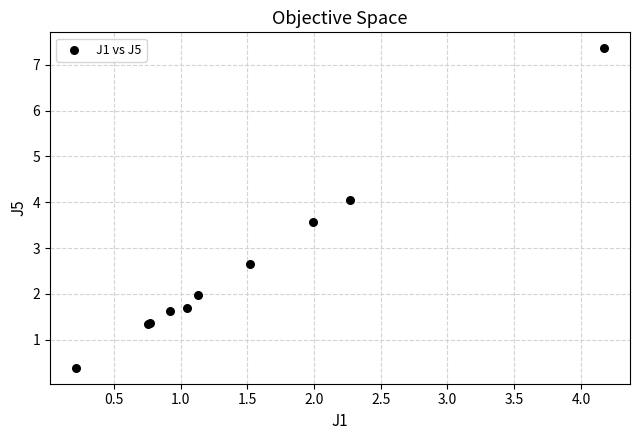

What Y value in the scatter plot is closest to 3?

2.7